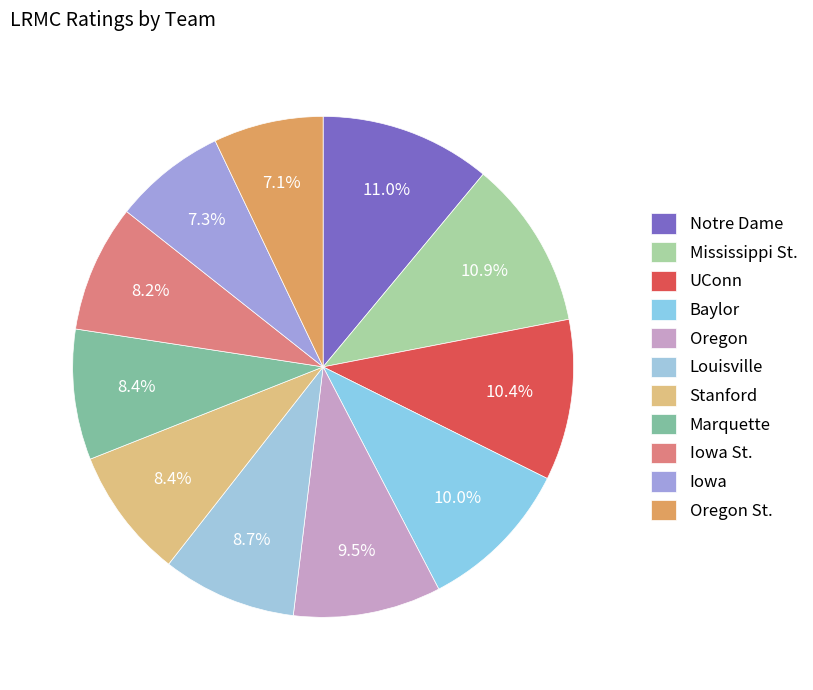

What percentage do Mississippi St. and Oregon St. together represent?

18.0%